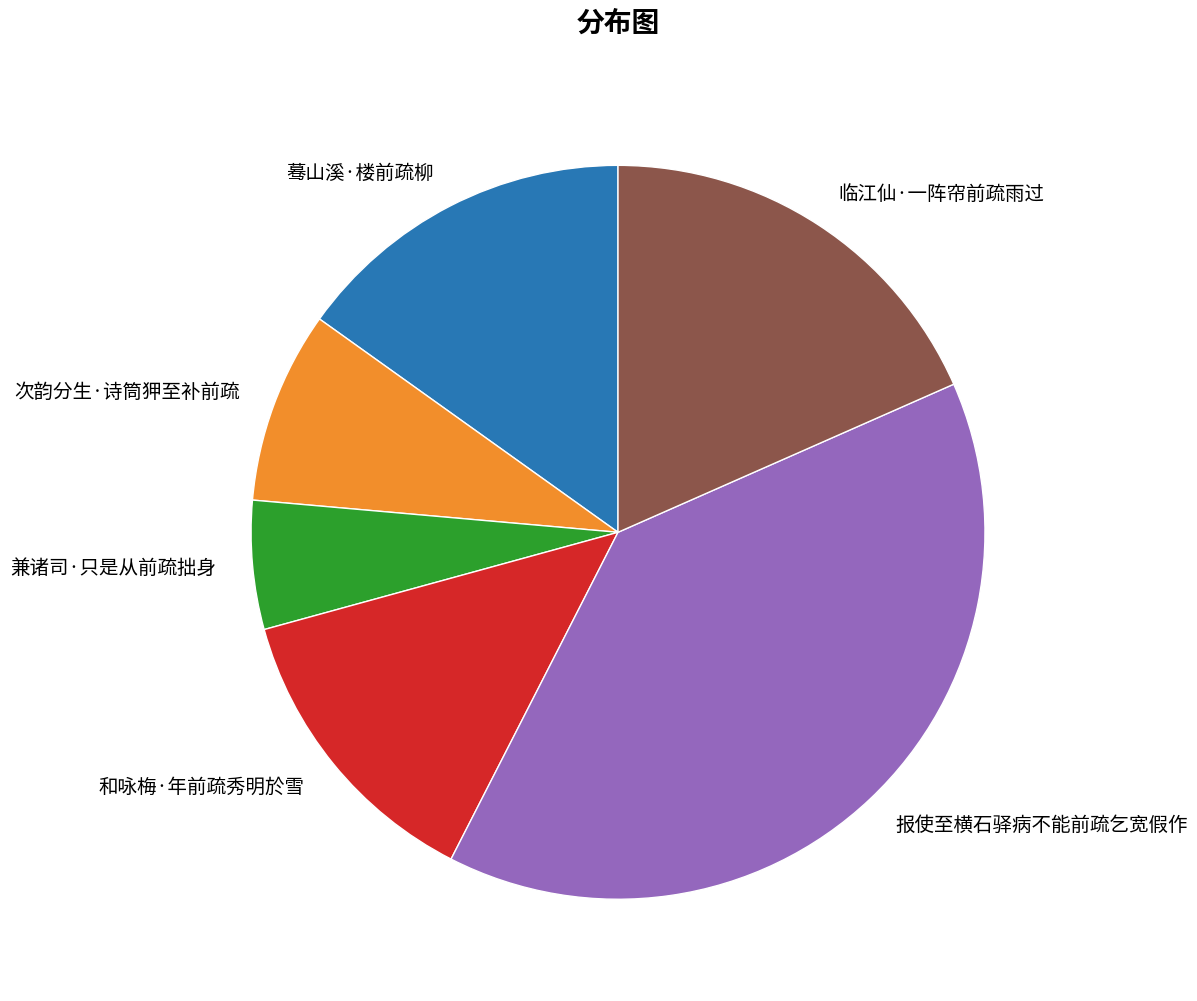

Which slice is the smallest?

兼诸司·只是从前疏拙身